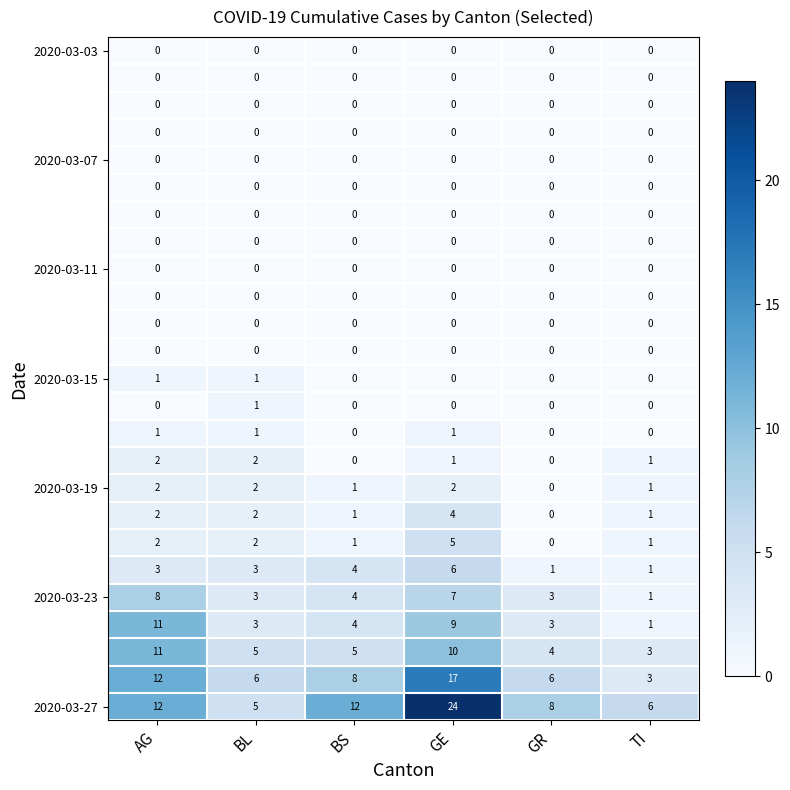

What is the difference between the highest and lowest values at BS?

12